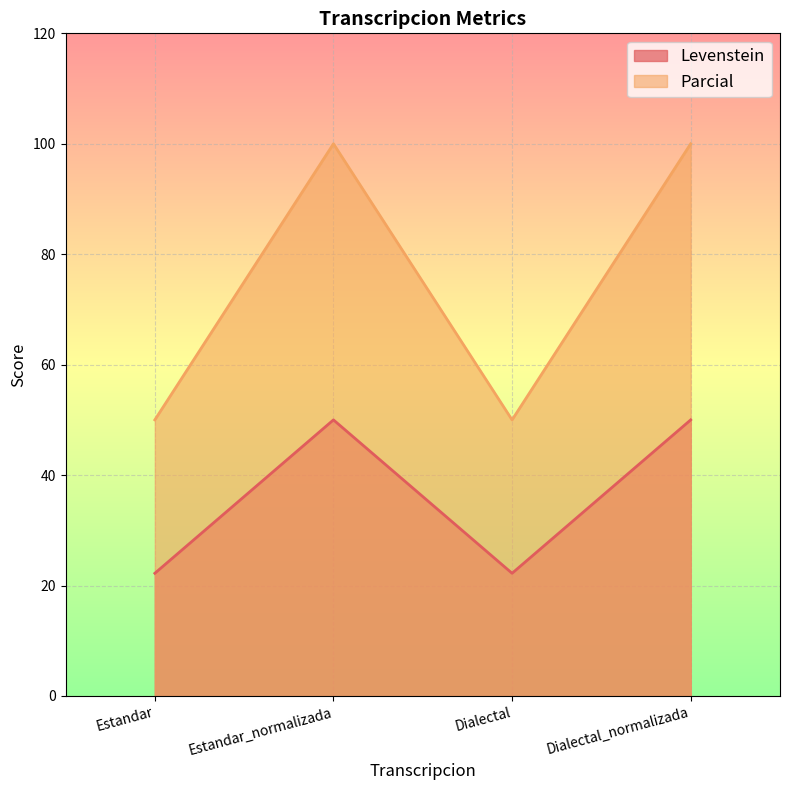

True or false: Levenstein and Parcial cross at least once.

False